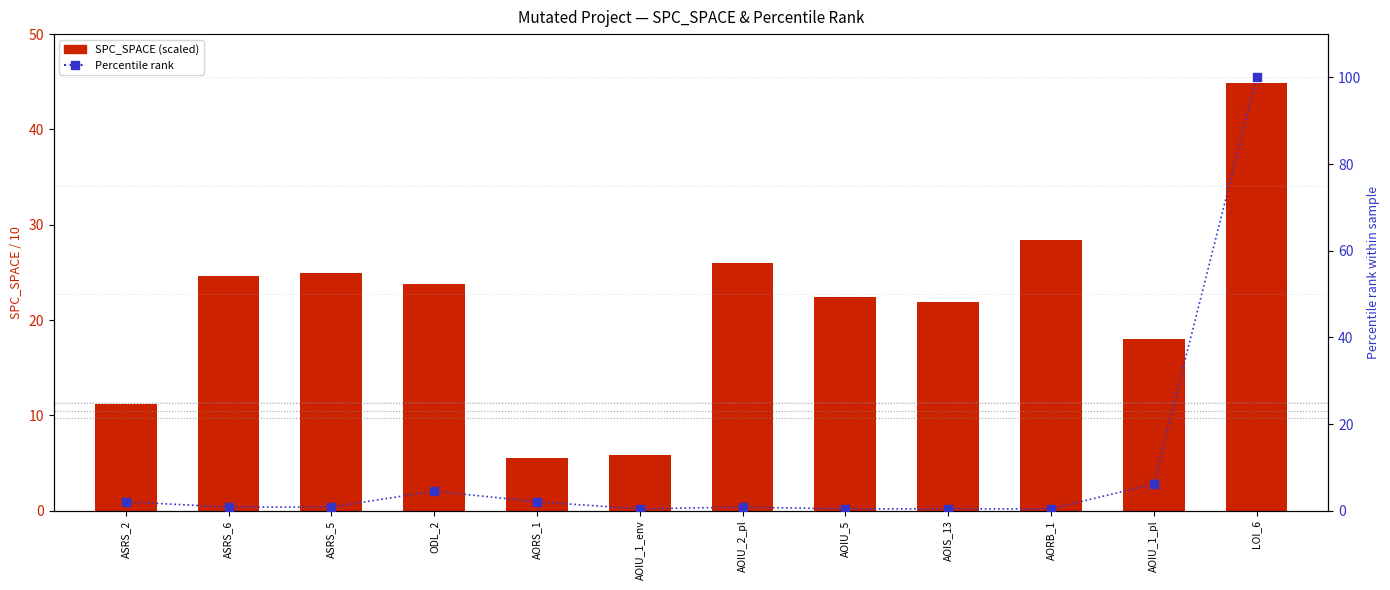

What is the total value across all series at AORB_1?

28.8